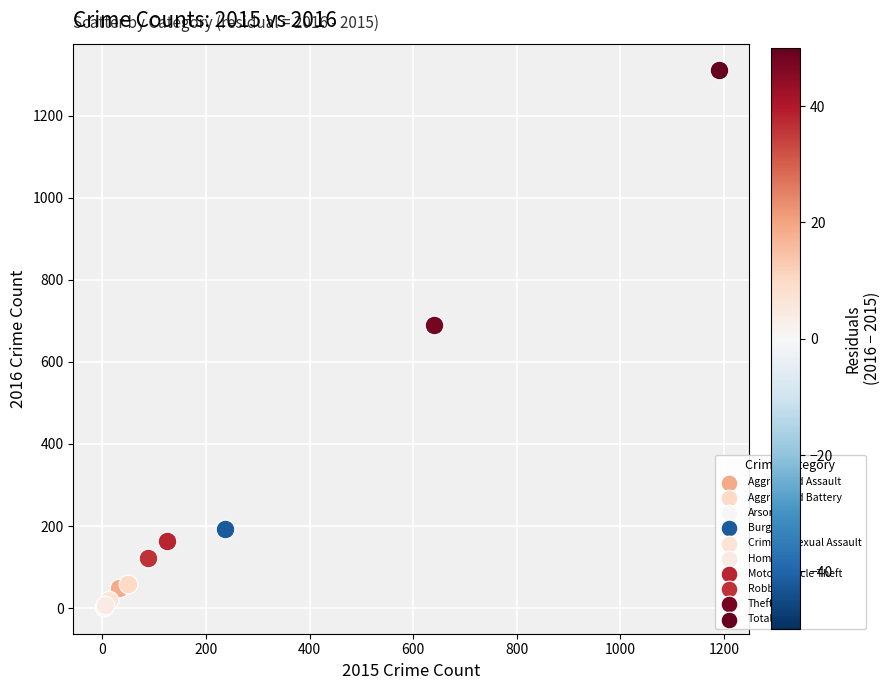

What are all the series names shown in the legend?

Aggravated Assault, Aggravated Battery, Arson, Burglary, Criminal Sexual Assault, Homicide, Motor Vehicle Theft, Robbery, Theft, Total